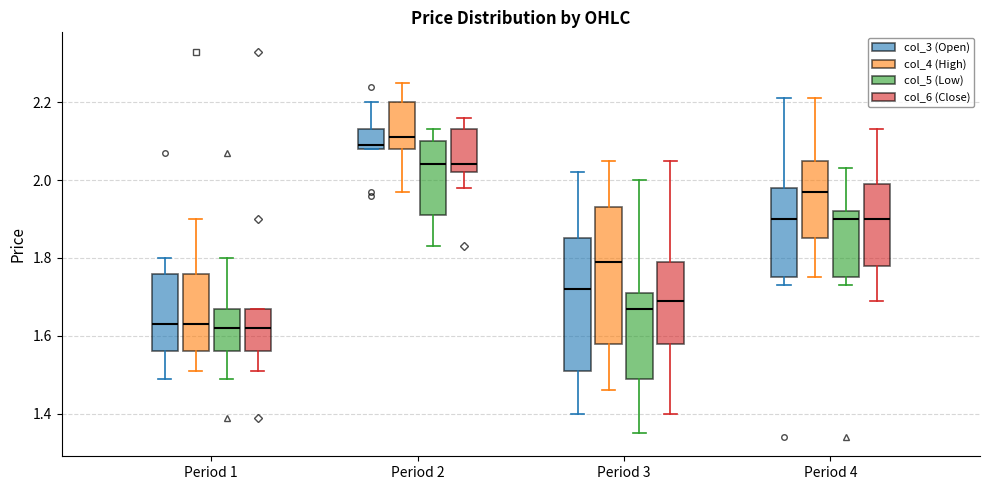

Reading left to right, read every box against the y-axis: the position of its median line, the range the box covers, and the ends of its whiskers. The values are not printed on the chart, so give them approximately, as read against the axis.

Period 1 (col_3 (Open)): median 1.64, box 1.56 to 1.76, whiskers 1.50 to 1.80
Period 1 (col_4 (High)): median 1.64, box 1.56 to 1.76, whiskers 1.52 to 1.90
Period 1 (col_5 (Low)): median 1.62, box 1.56 to 1.68, whiskers 1.50 to 1.80
Period 1 (col_6 (Close)): median 1.62, box 1.56 to 1.68, whiskers 1.52 to 1.68
Period 2 (col_3 (Open)): median 2.10, box 2.08 to 2.14, whiskers 2.08 to 2.20
Period 2 (col_4 (High)): median 2.12, box 2.08 to 2.20, whiskers 1.98 to 2.26
Period 2 (col_5 (Low)): median 2.04, box 1.92 to 2.10, whiskers 1.84 to 2.14
Period 2 (col_6 (Close)): median 2.04, box 2.02 to 2.14, whiskers 1.98 to 2.16
Period 3 (col_3 (Open)): median 1.72, box 1.52 to 1.86, whiskers 1.40 to 2.02
Period 3 (col_4 (High)): median 1.80, box 1.58 to 1.94, whiskers 1.46 to 2.06
Period 3 (col_5 (Low)): median 1.68, box 1.50 to 1.72, whiskers 1.36 to 2.00
Period 3 (col_6 (Close)): median 1.70, box 1.58 to 1.80, whiskers 1.40 to 2.06
Period 4 (col_3 (Open)): median 1.90, box 1.76 to 1.98, whiskers 1.74 to 2.22
Period 4 (col_4 (High)): median 1.98, box 1.86 to 2.06, whiskers 1.76 to 2.22
Period 4 (col_5 (Low)): median 1.90, box 1.76 to 1.92, whiskers 1.74 to 2.04
Period 4 (col_6 (Close)): median 1.90, box 1.78 to 2.00, whiskers 1.70 to 2.14